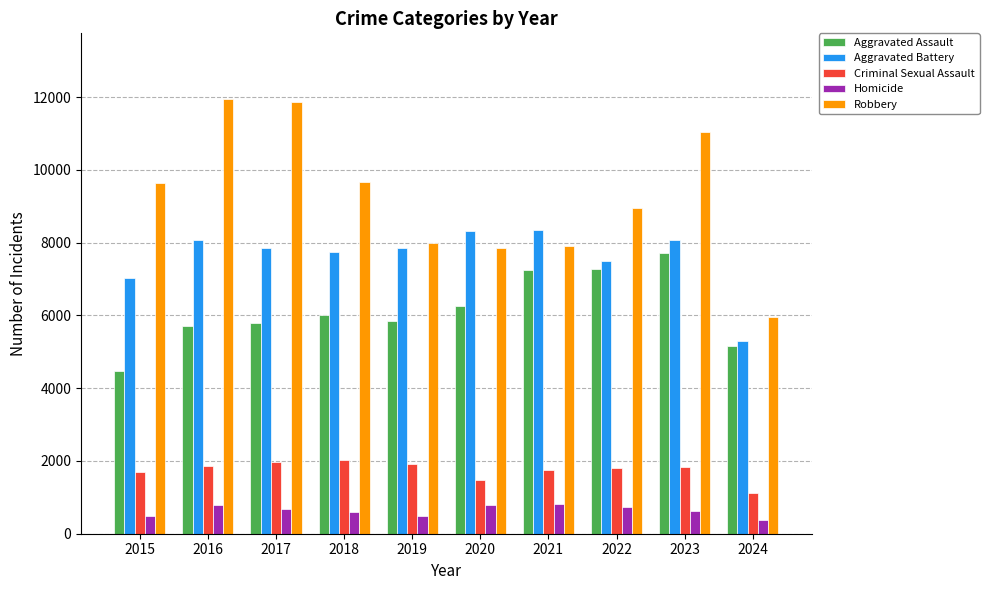

True or false: Aggravated Battery has a value of 3077 at 2019.

False